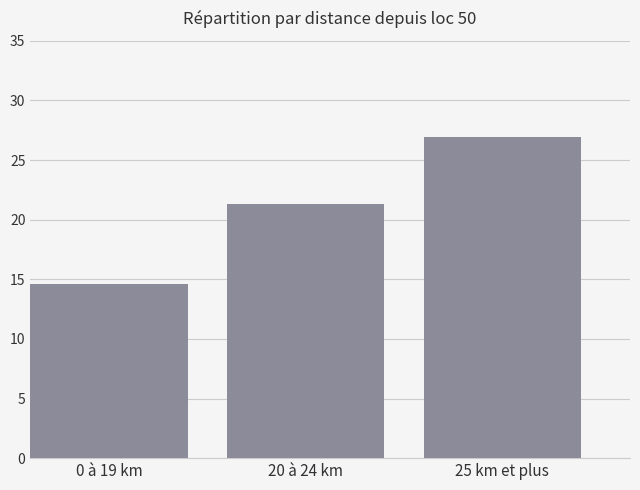

What is the average value?

21.0